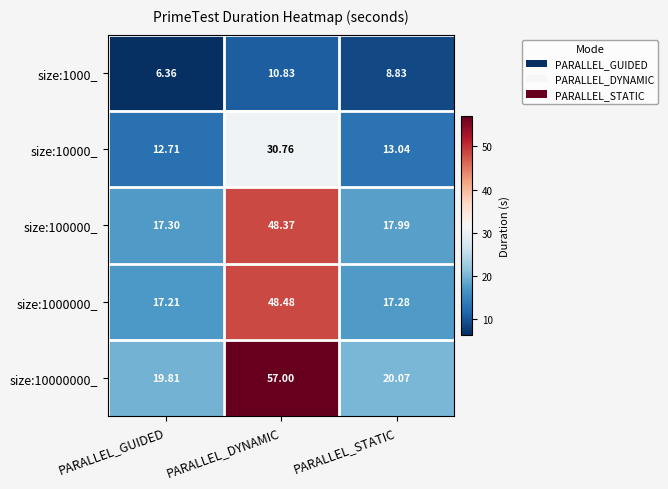

List the labels in order of size:10000000_ value, smallest first.

PARALLEL_GUIDED, PARALLEL_STATIC, PARALLEL_DYNAMIC